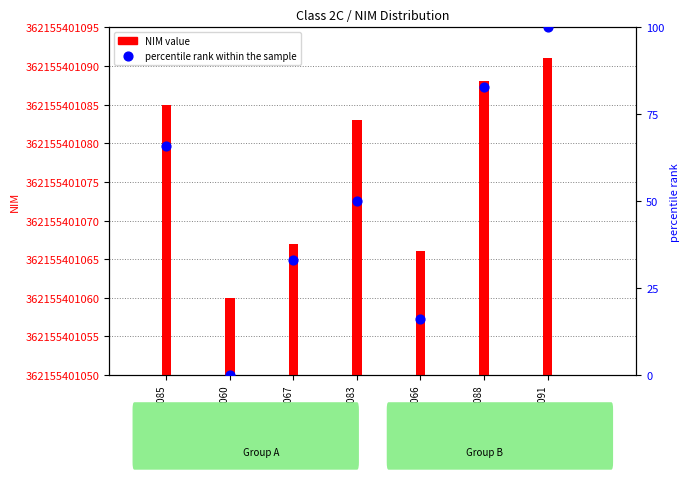

What is the ratio of the value at 362155401088 to the value at 362155401066?

5.2